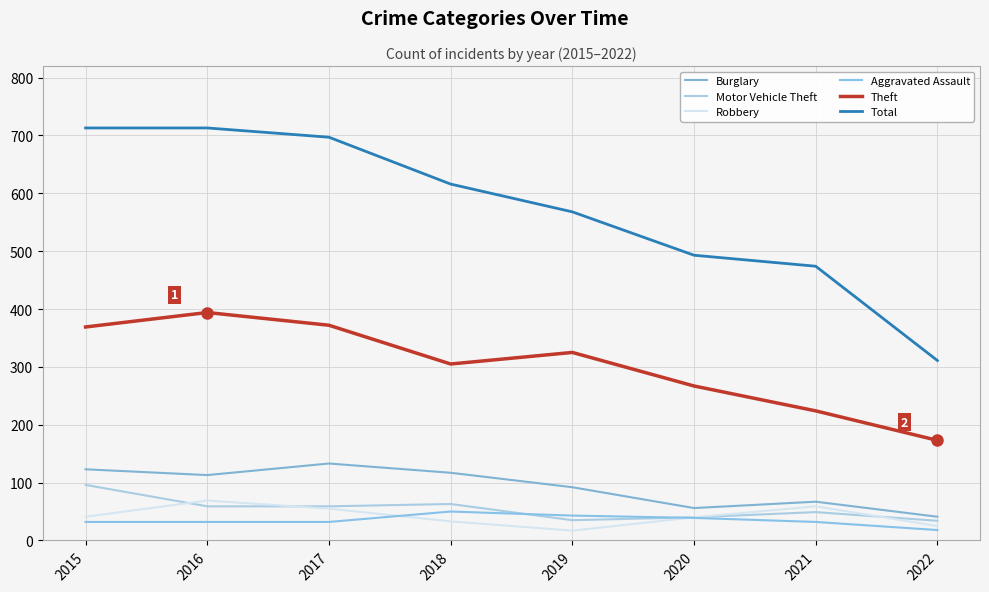

True or false: Motor Vehicle Theft and Total cross at least once.

False